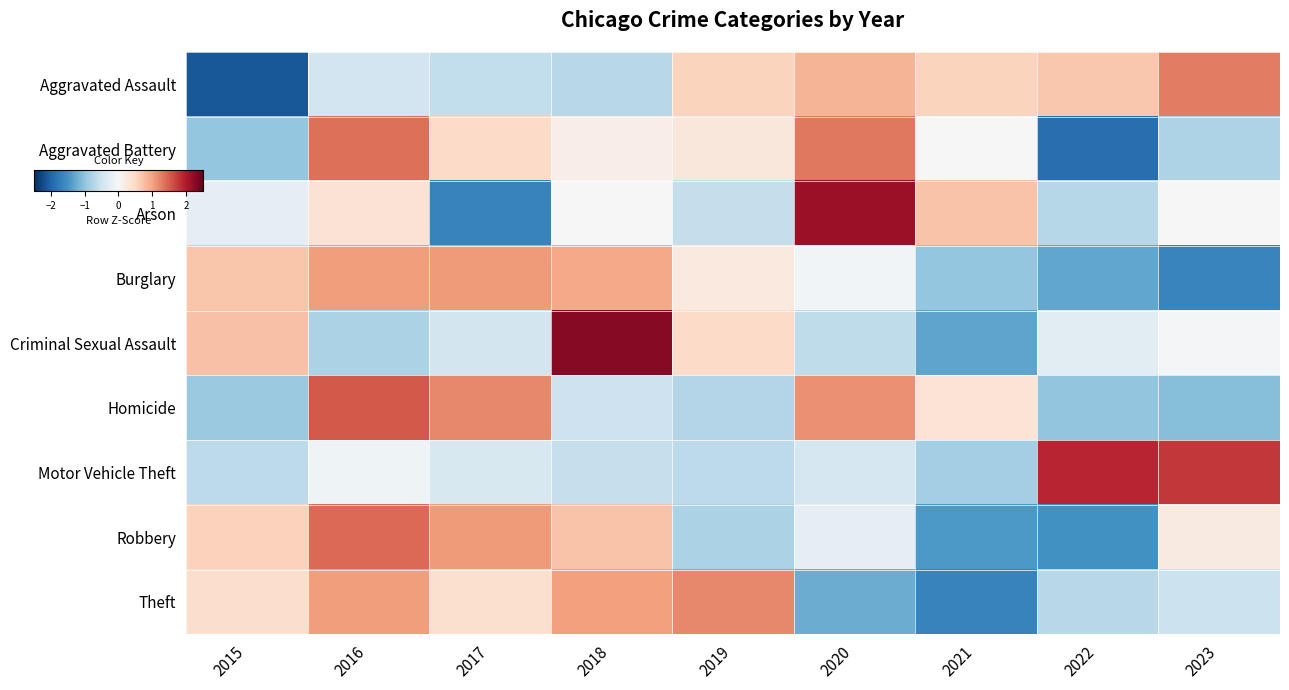

Which series has the widest spread of values?

Arson